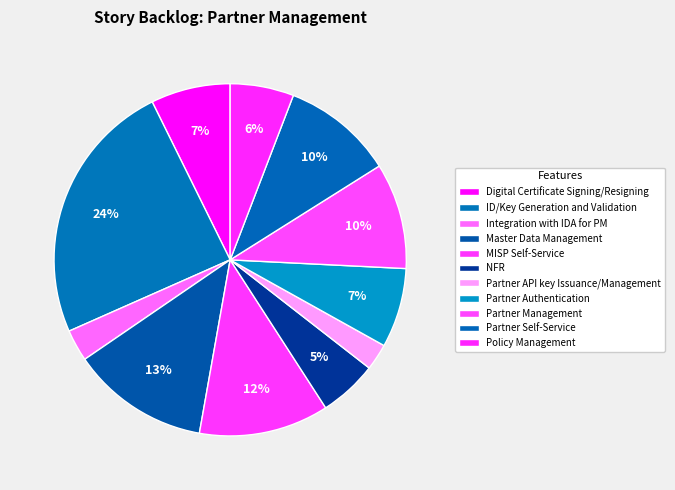

Count the number of slices in the pie.

11